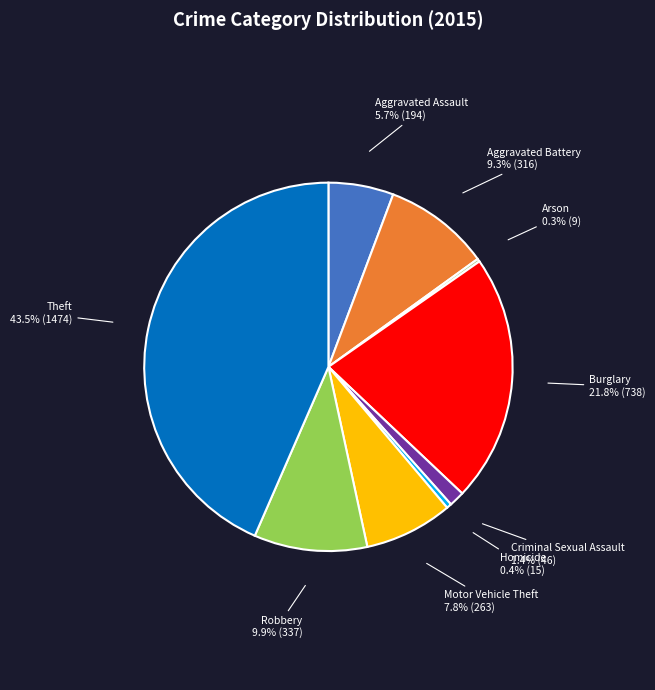

Is there any slice that represents more than half of the pie?

No